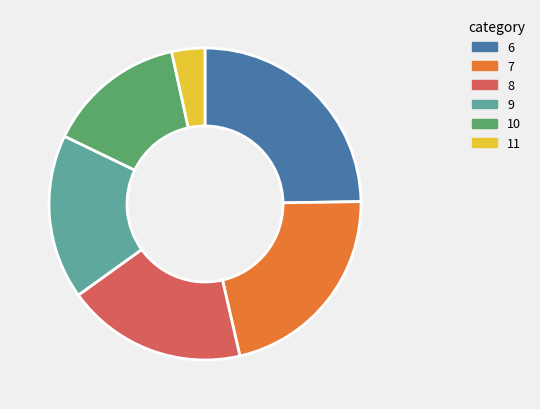

True or false: 8 accounts for 12% of the total.

False